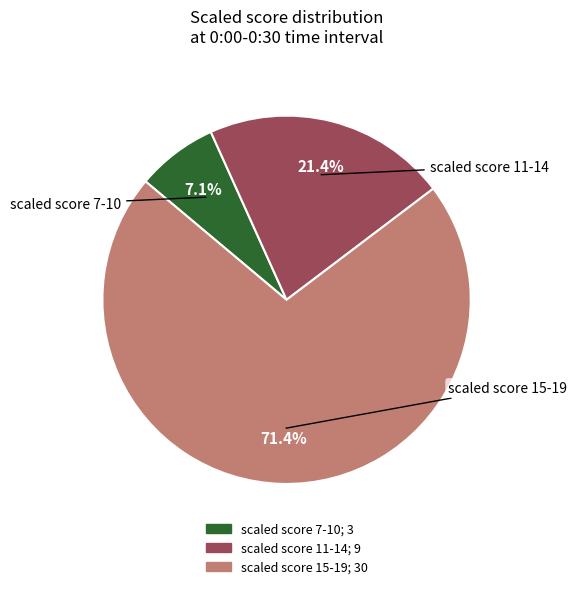

Does any single category account for the majority?

Yes